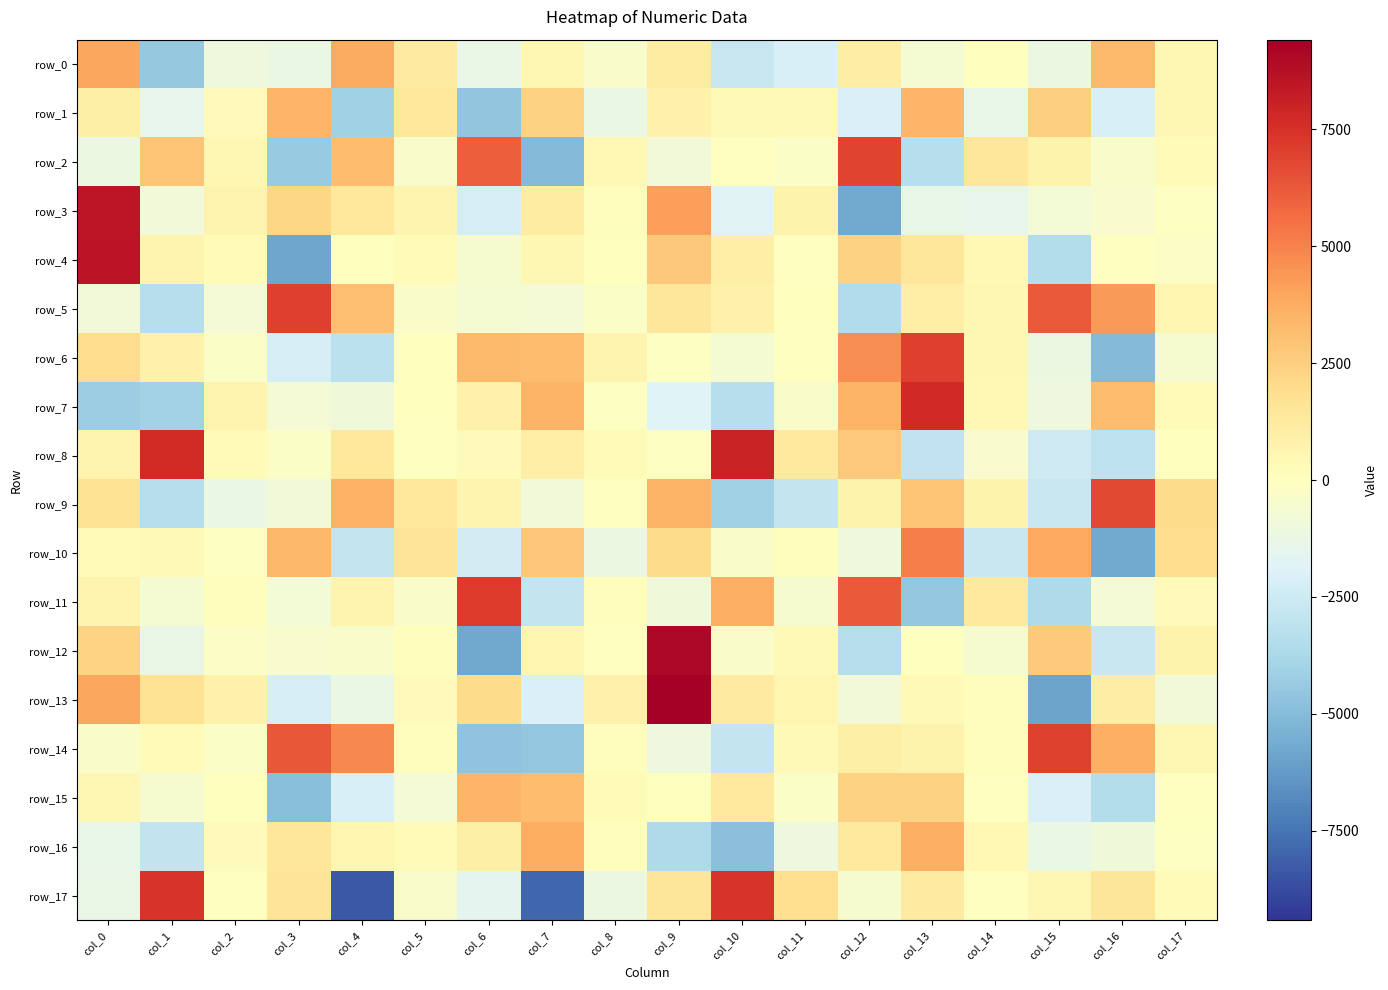

How many values in row_11 are above zero?

9